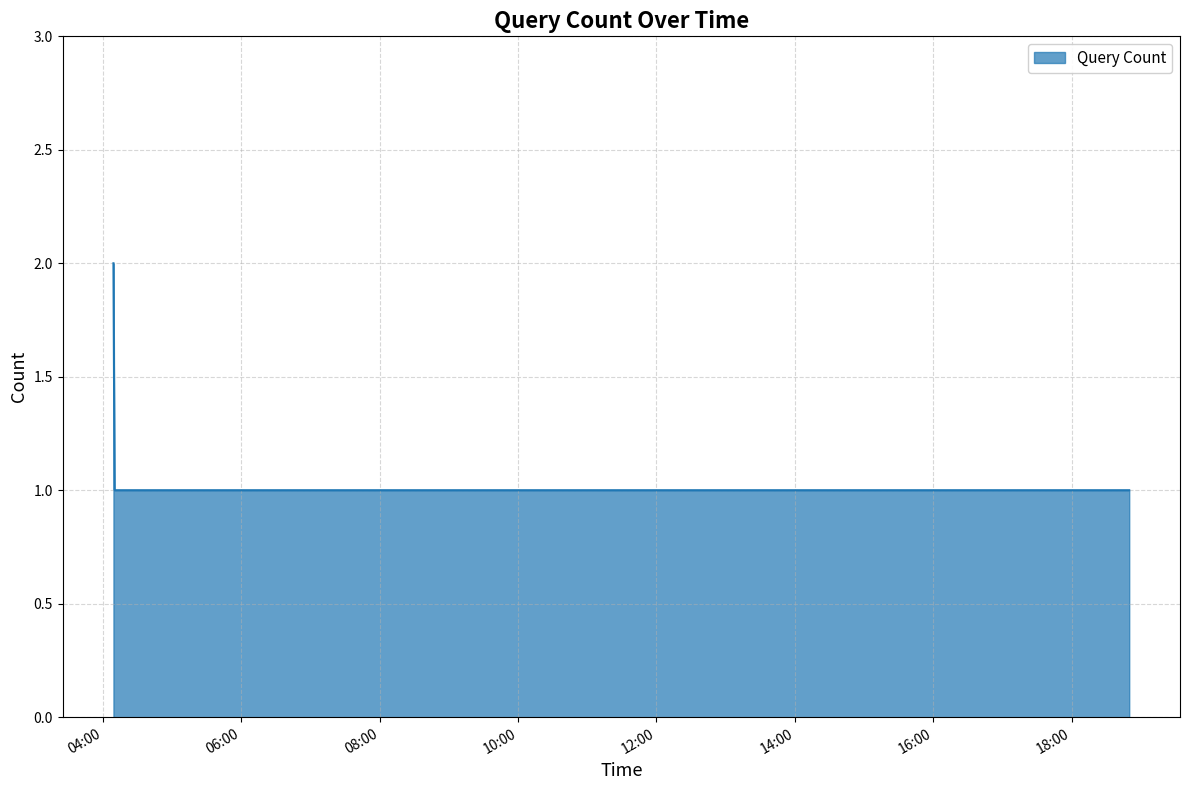

True or false: there are more than 1 points higher than both neighbors.

False